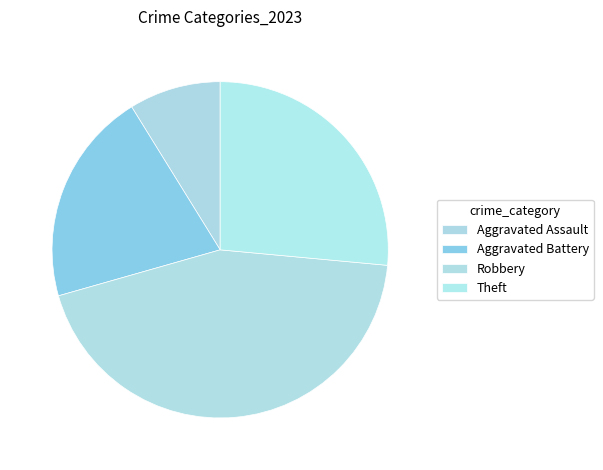

To the nearest percent, what is the difference between the largest and smallest slice percentages?

35%